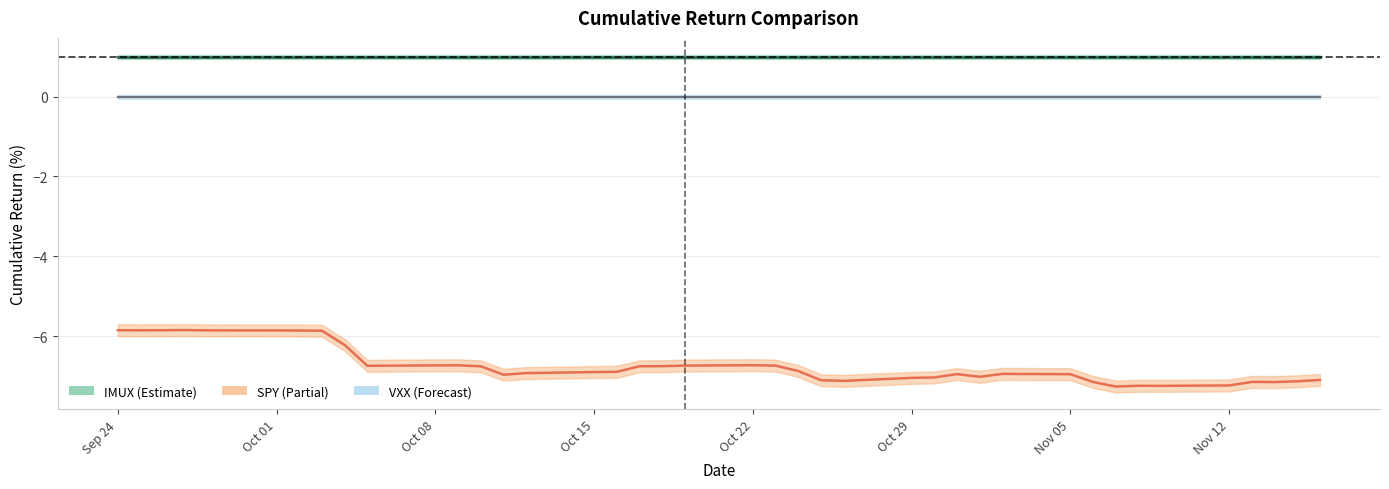

True or false: IMUX has more than 0 points higher than both neighbors.

False